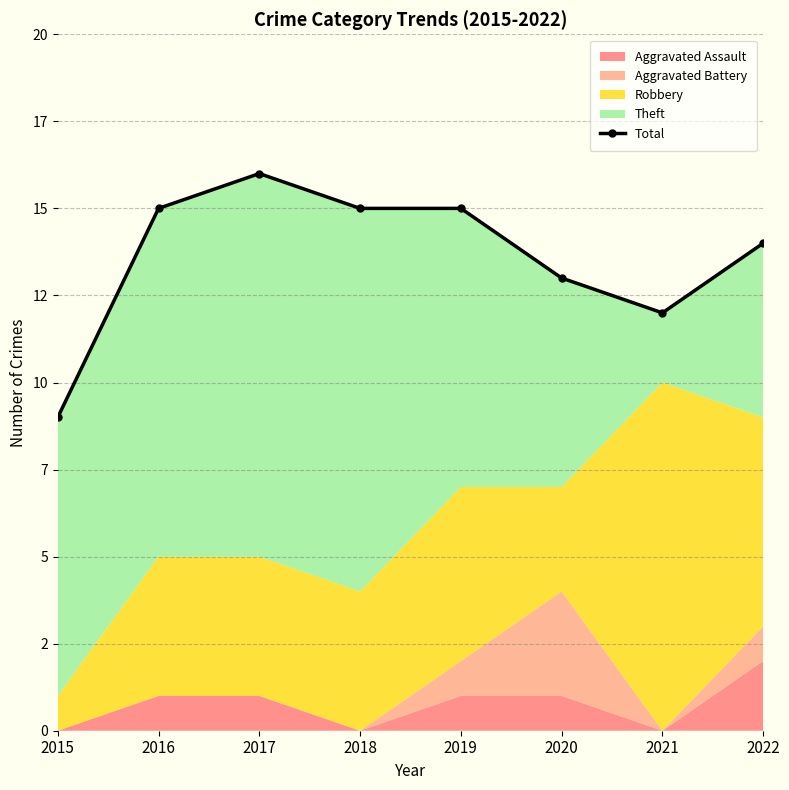

How many interior local valleys (lower than both neighbors) does the data have?

1